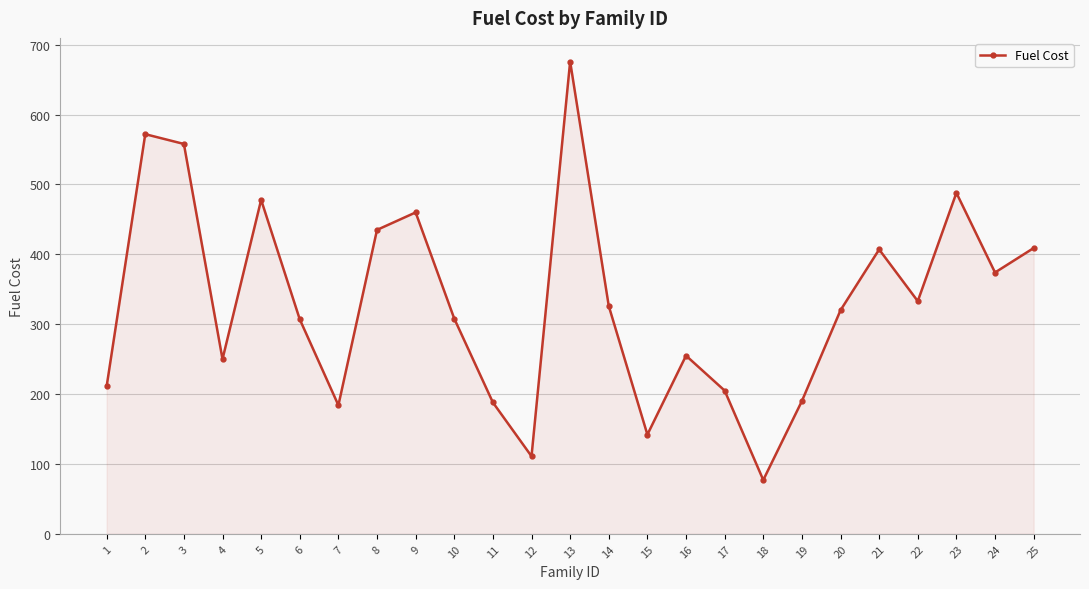

Is it true that the value at 9 is 157?

False